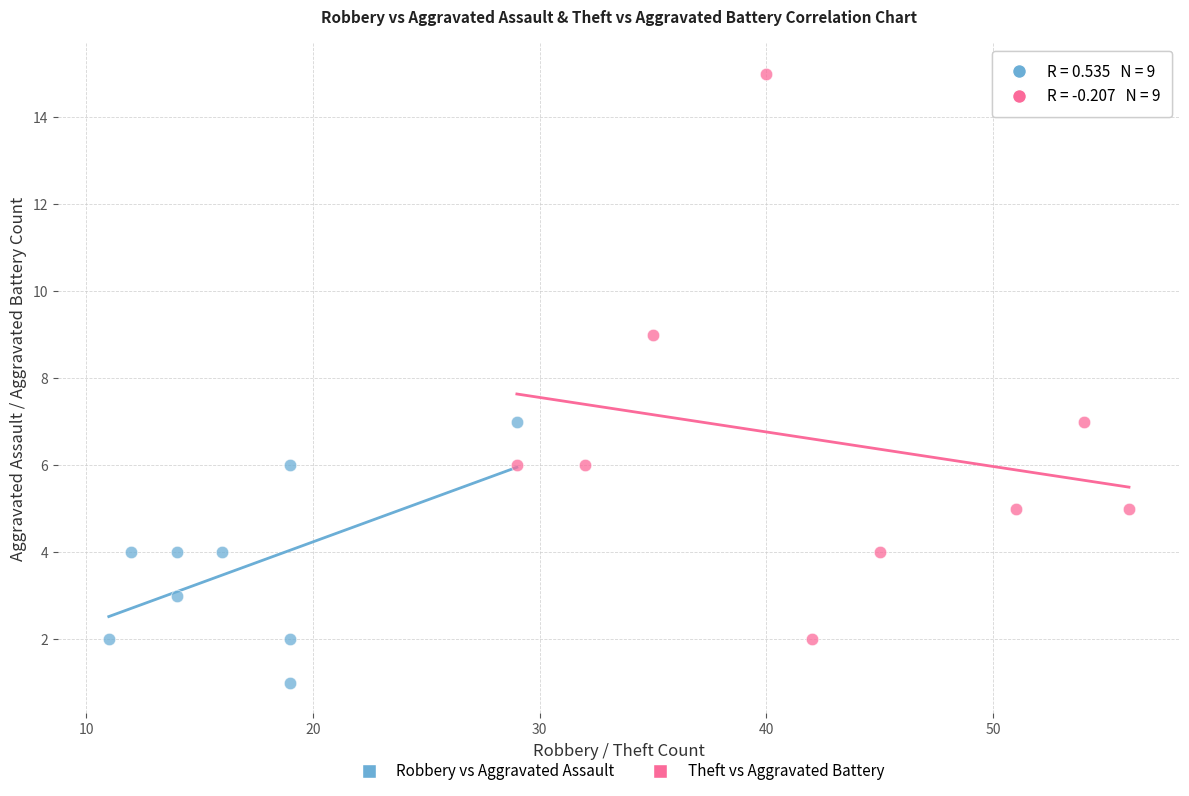

What are all the series names shown in the legend?

Robbery vs Aggravated Assault, Theft vs Aggravated Battery